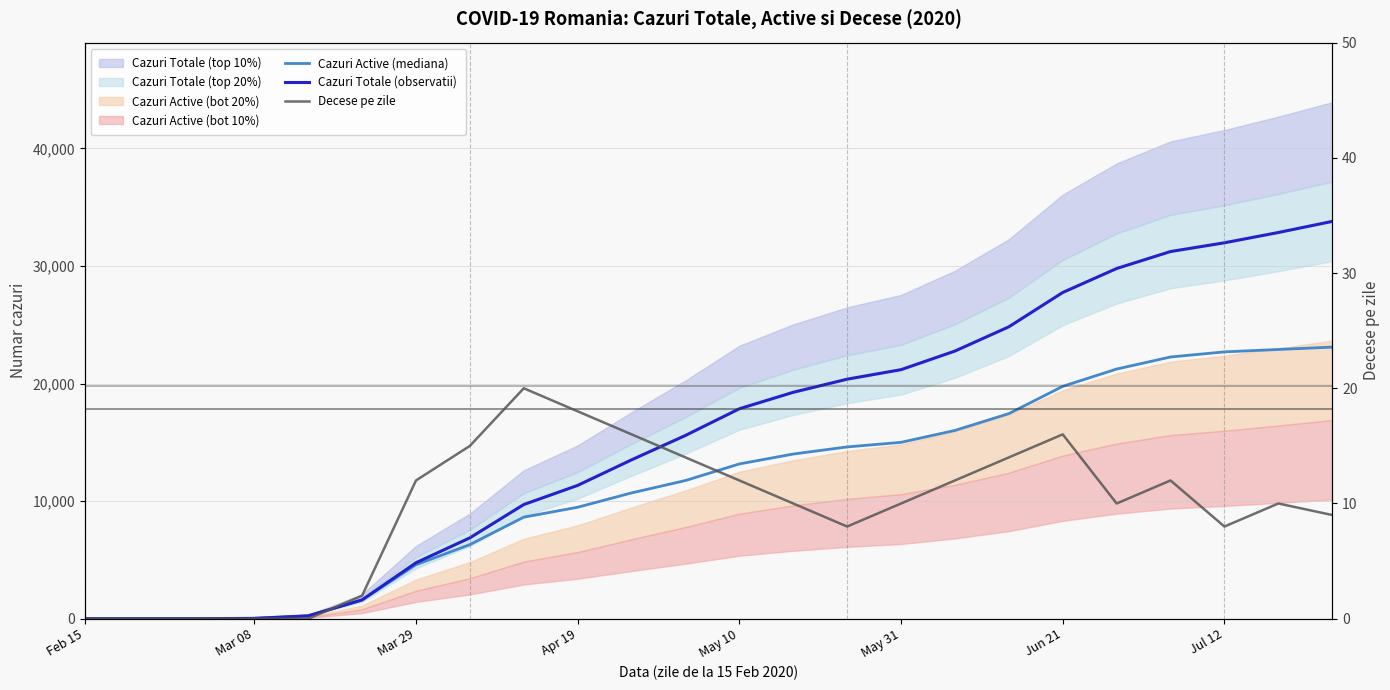

True or false: Cazuri Totale (observatii) and Decese pe zile intersect in this chart.

False